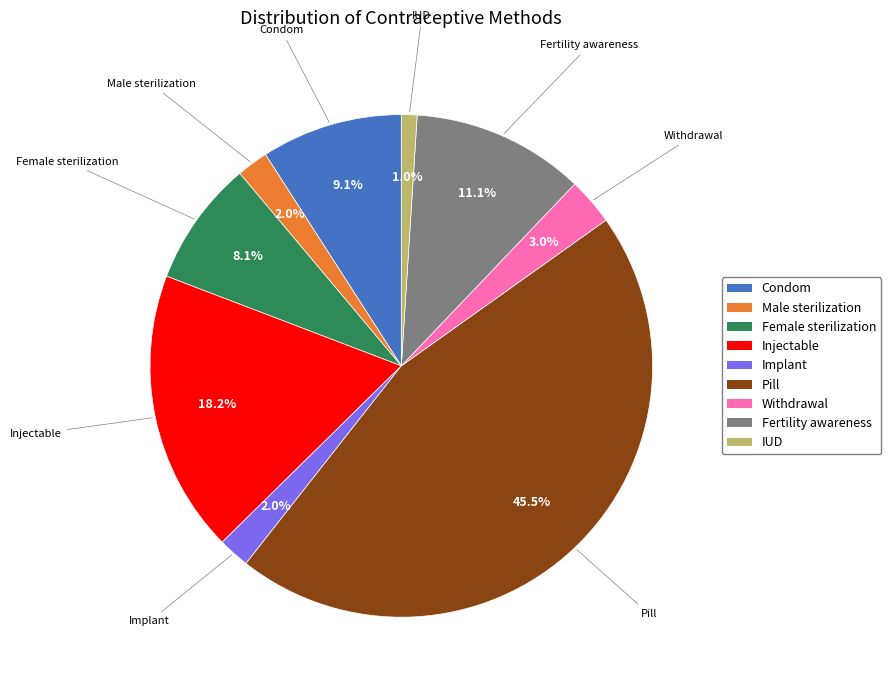

How many segments does this pie chart have?

9